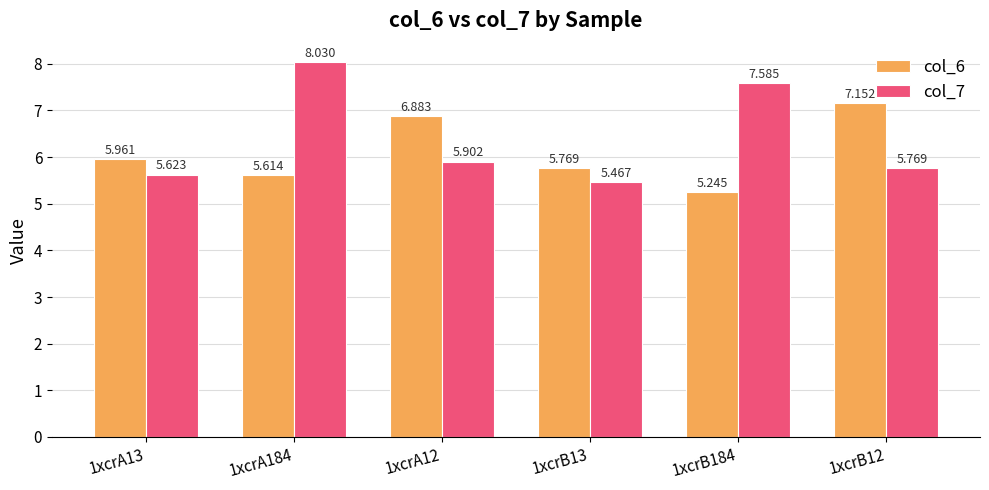

List the series in order of their overall mean, highest first.

col_7, col_6